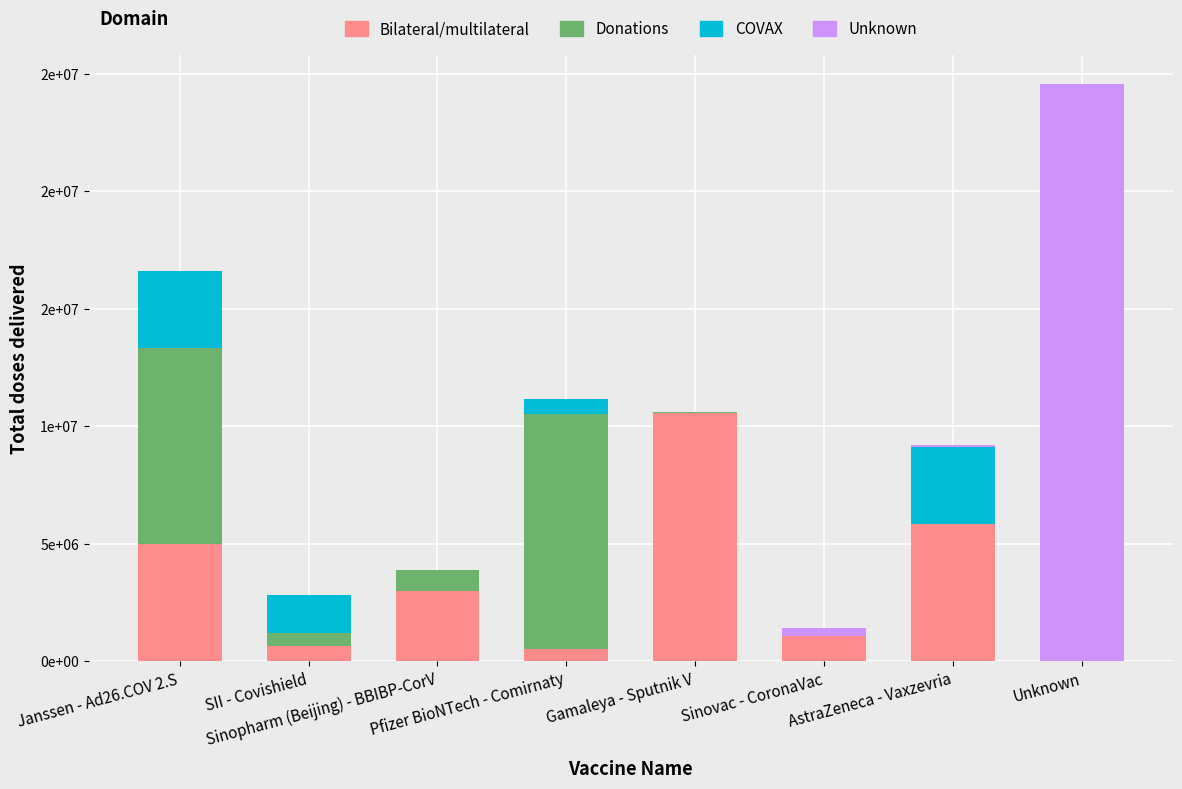

Does the chart contain stacked bars?

Yes